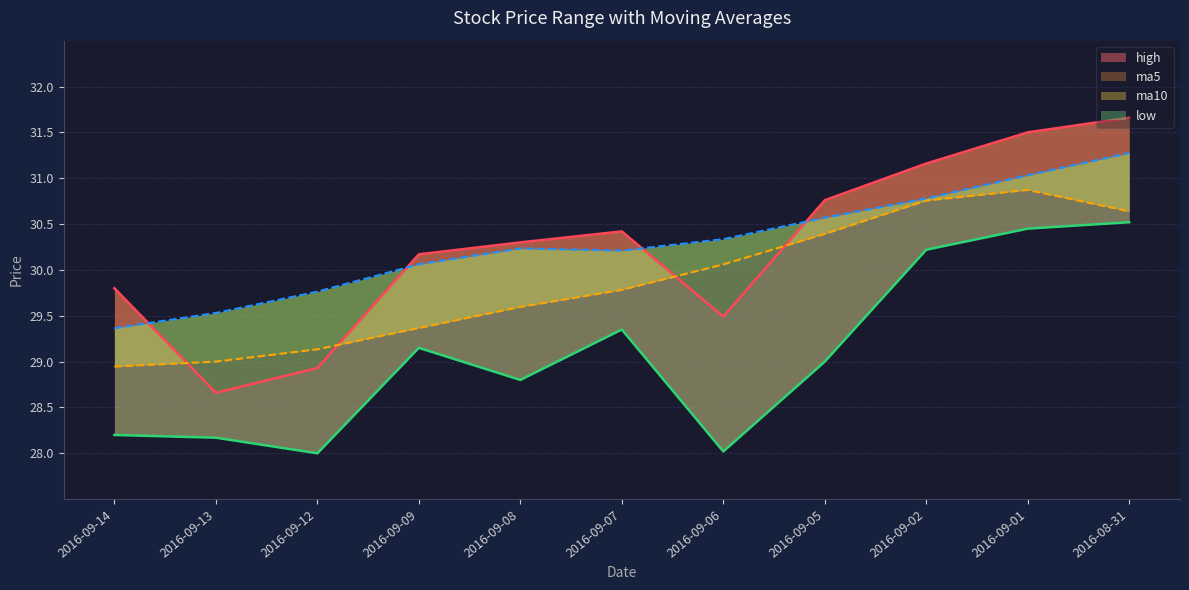

What is the spread (max minus min) of values at 2016-08-31?

1.1